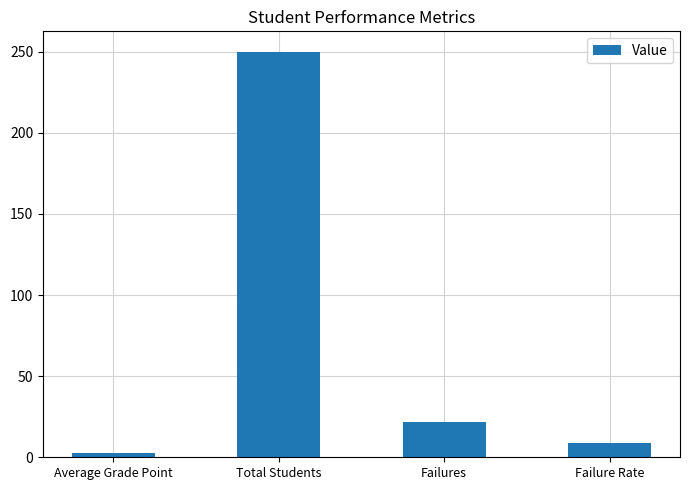

Rank the categories by value from highest to lowest.

Total Students, Failures, Failure Rate, Average Grade Point